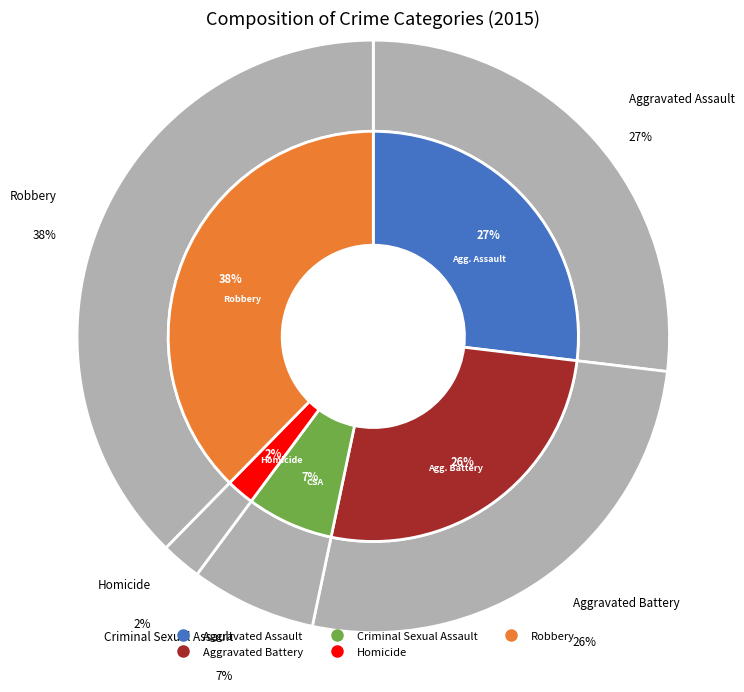

How much of the chart is everything except Aggravated Battery?

73.6%